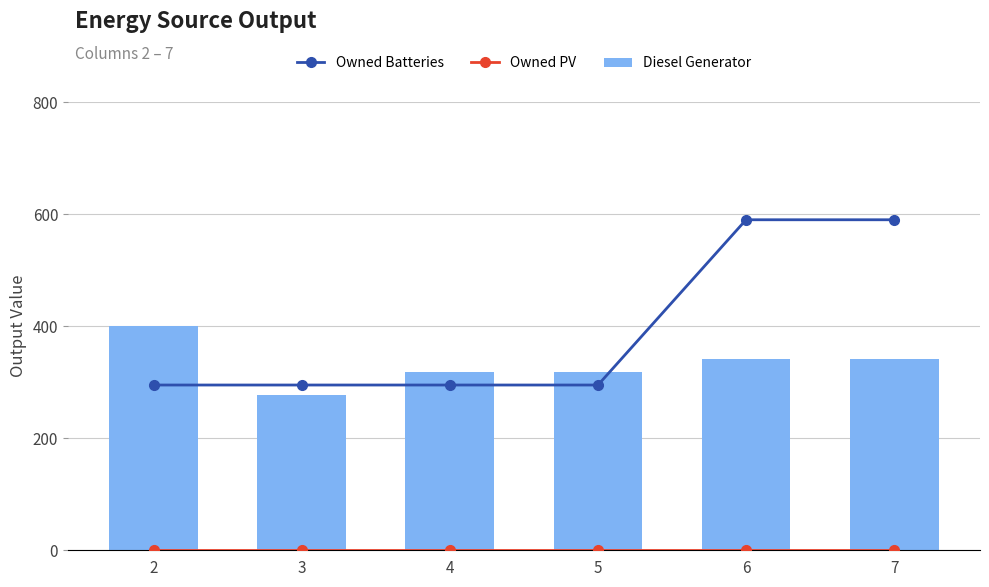

Is the value of Owned PV at 4 greater than the value of Owned Batteries at 7?

No